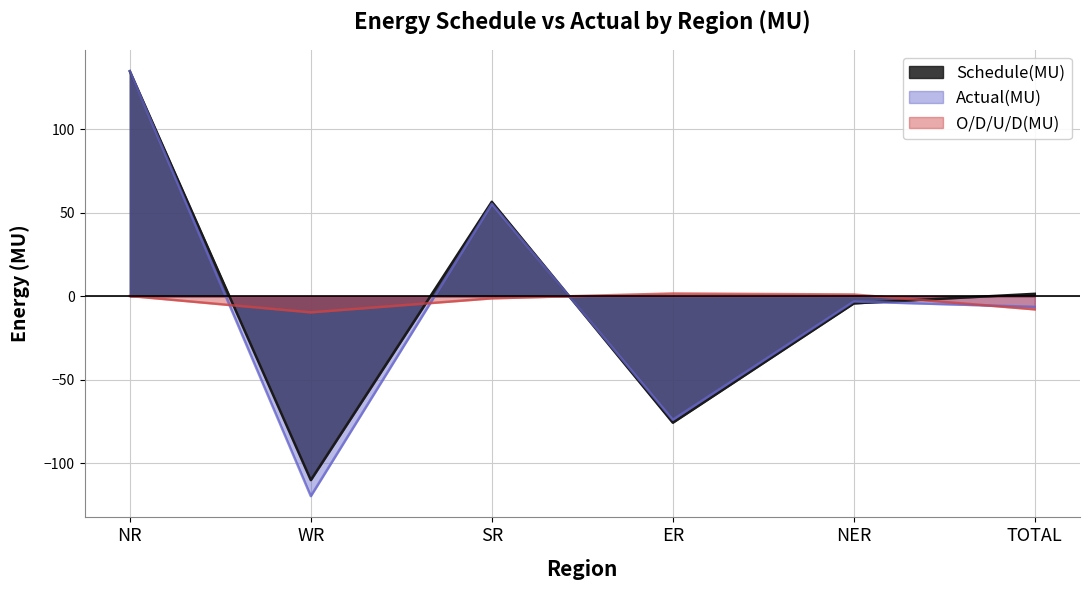

How many times do Actual(MU) and Schedule(MU) cross each other?

3